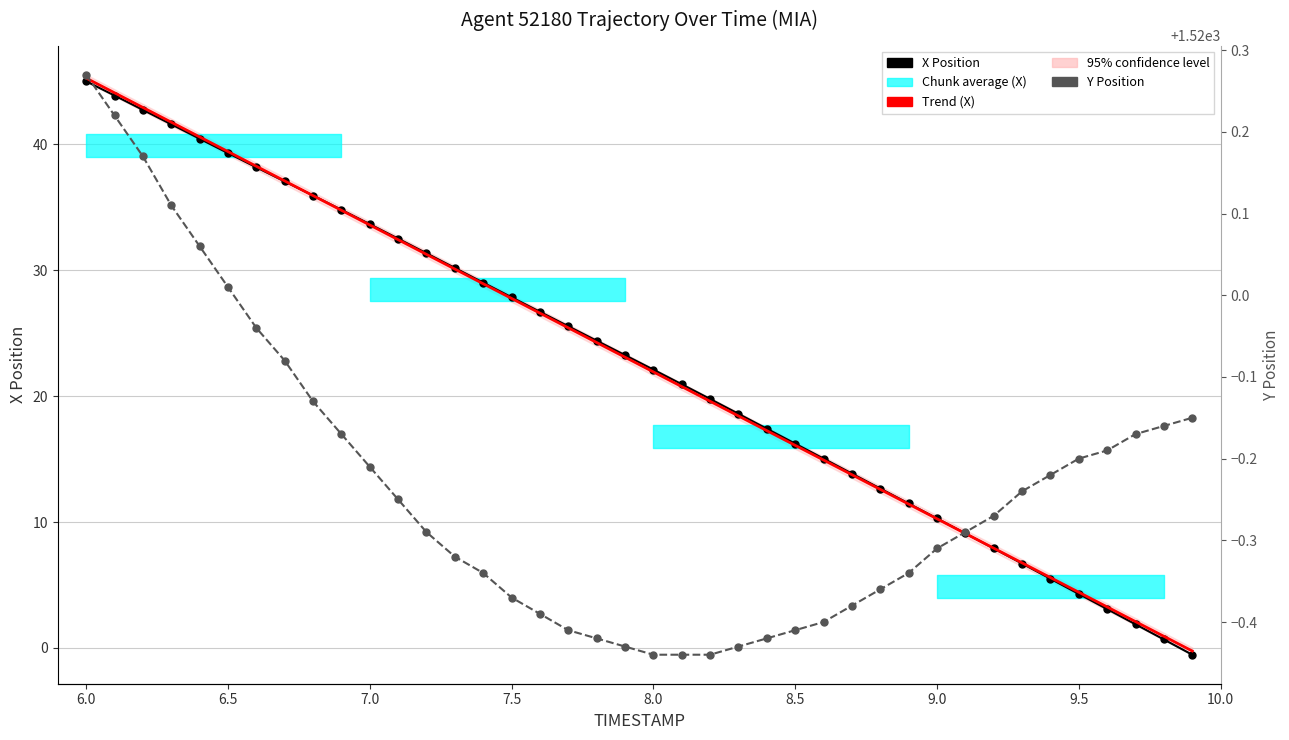

True or false: X has more than 1 interior local peaks.

False